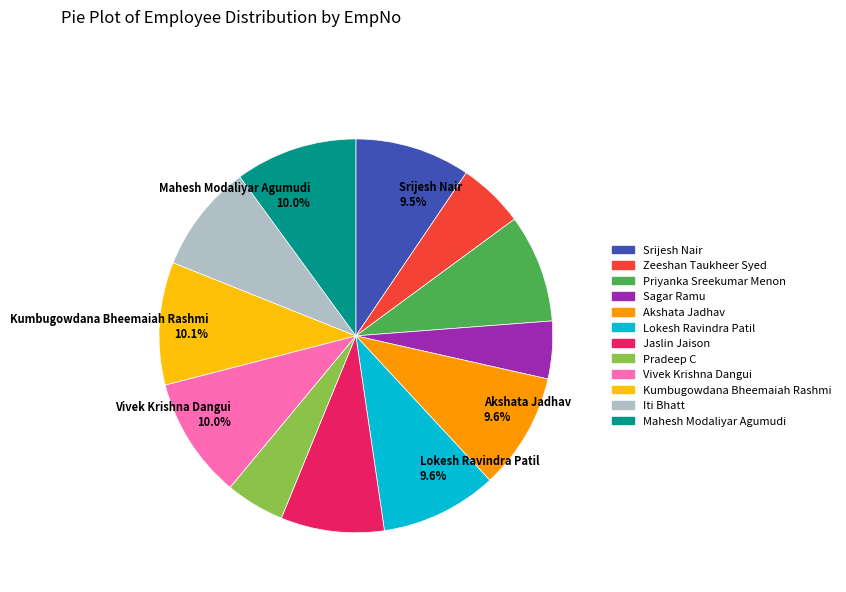

Is there any slice that represents more than half of the pie?

No